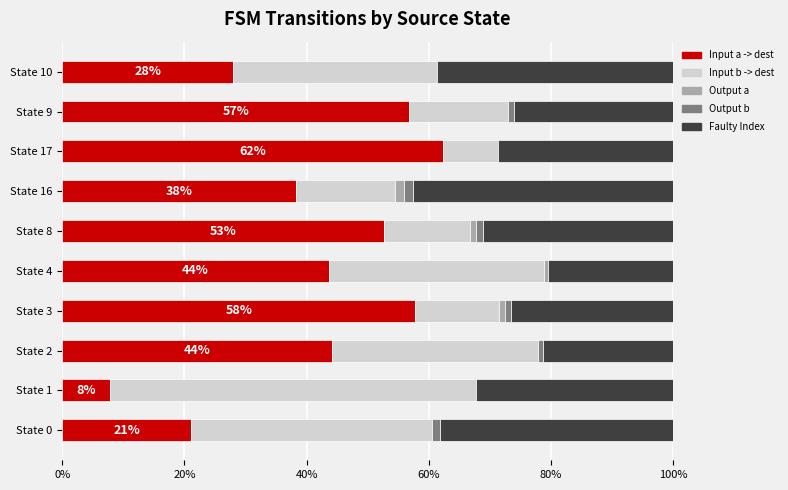

What is the total value across all series at State 1?

100.0